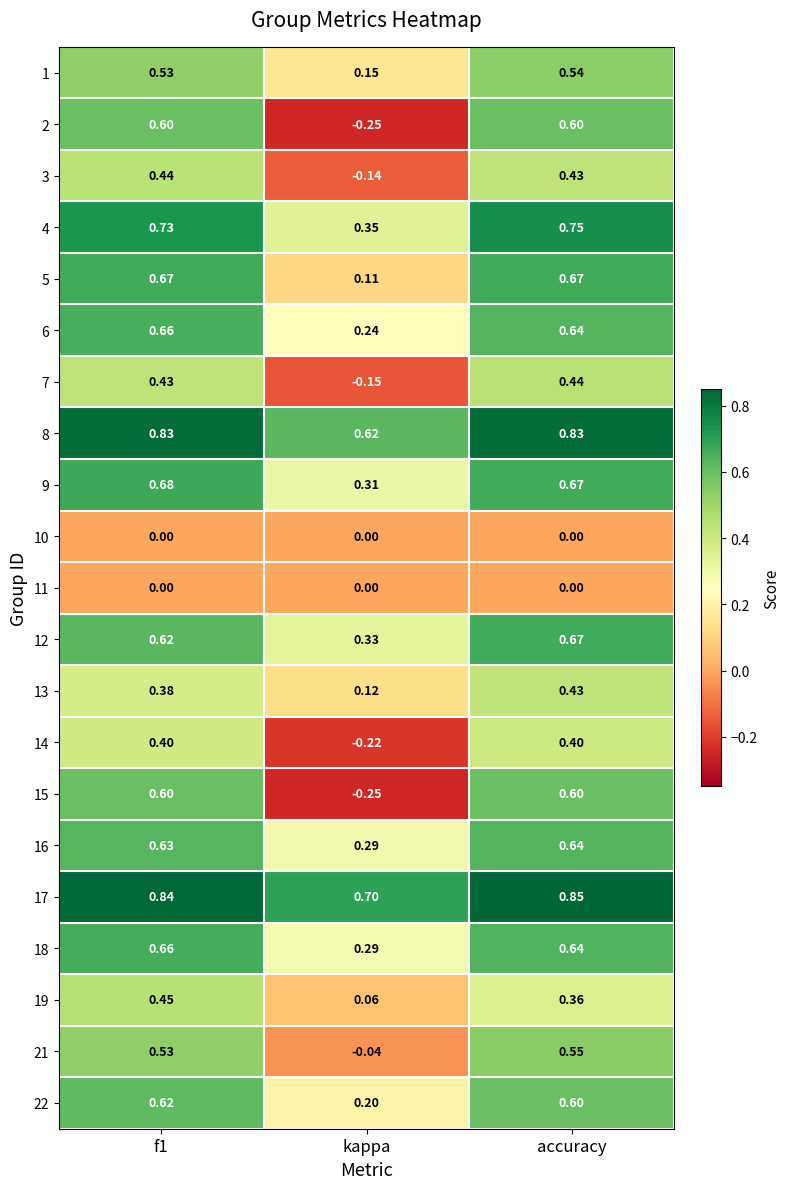

At which label is 9 closest to 0?

kappa